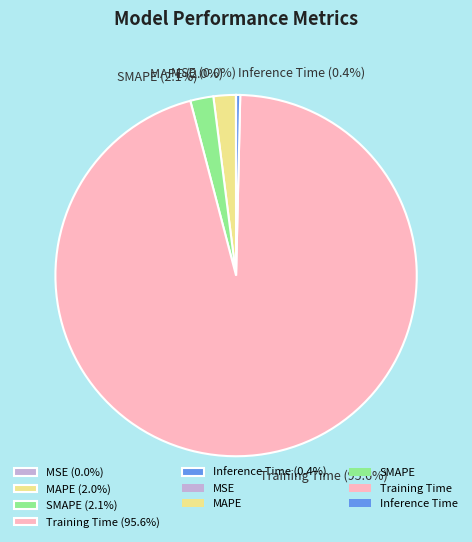

Is the sum of Inference Time (0.4%) and MAPE (2.0%) greater than half?

No